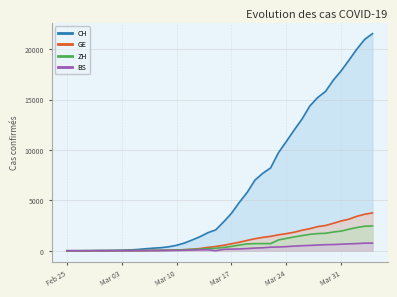

Is it true that GE equals 81 at 2020-03-09?

False